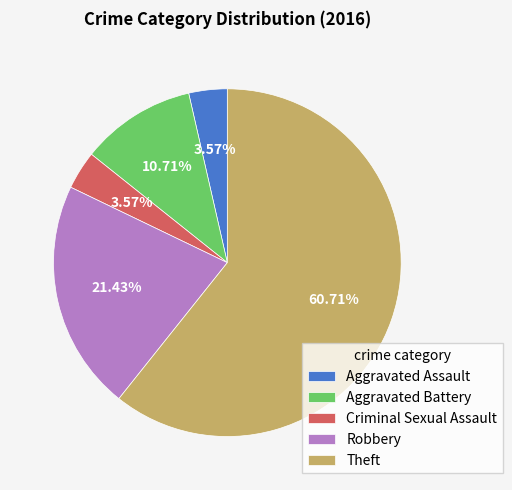

True or false: Robbery accounts for 21% of the total.

True